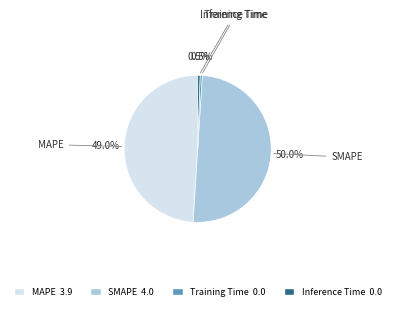

What percentage do Inference Time and MAPE together represent?

49.5%